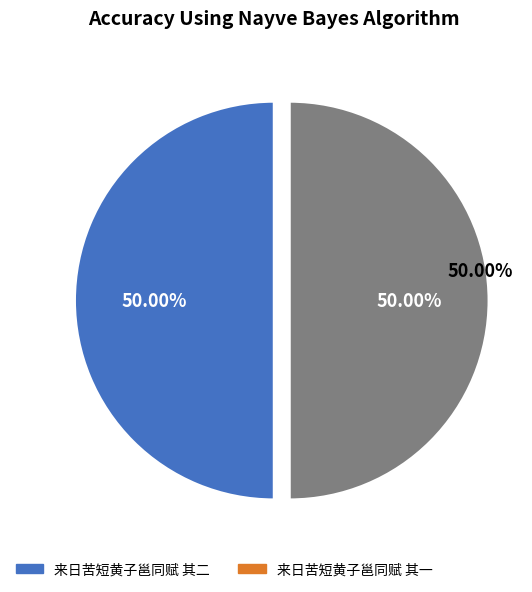

What is the ratio of the value at 来日苦短黄子邕同赋 其一 to the value at 来日苦短黄子邕同赋 其二?

1.0